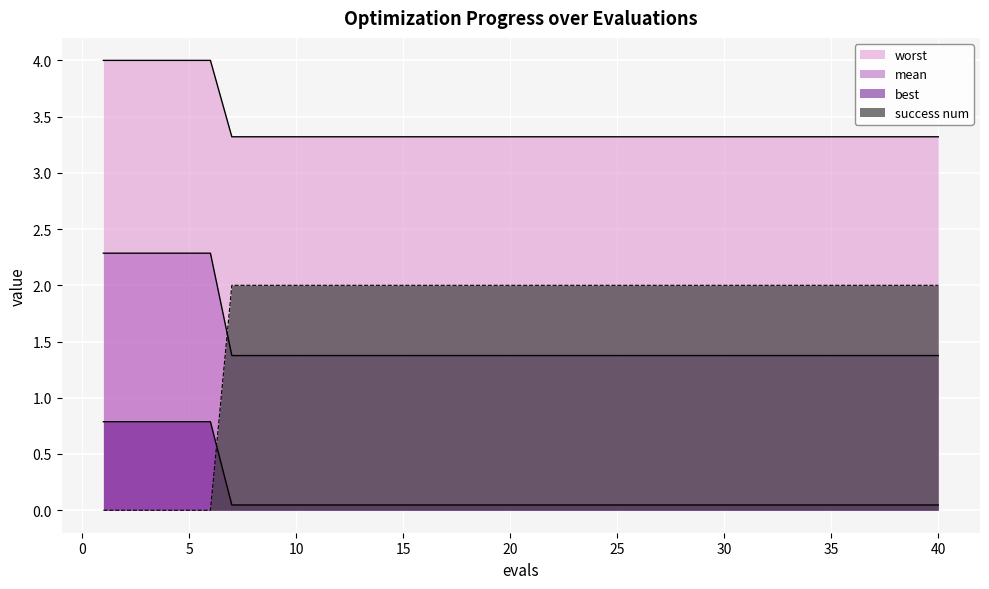

At how many categories does at least one series exceed 2?

40